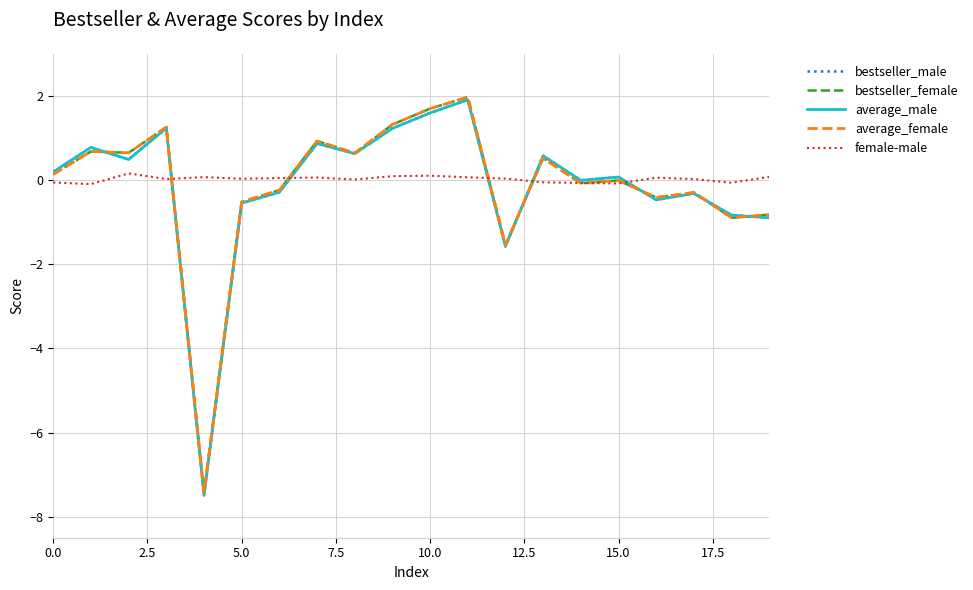

What is the lowest value of the average_female series?

-7.4